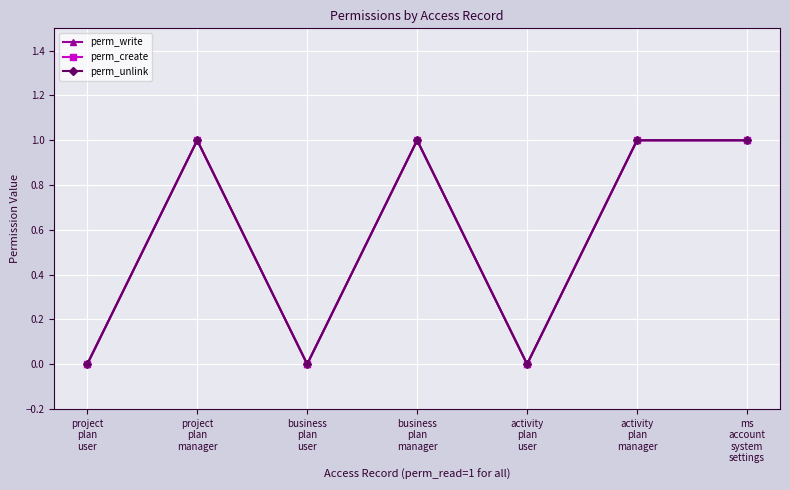

Does the chart have visible grid lines?

Yes